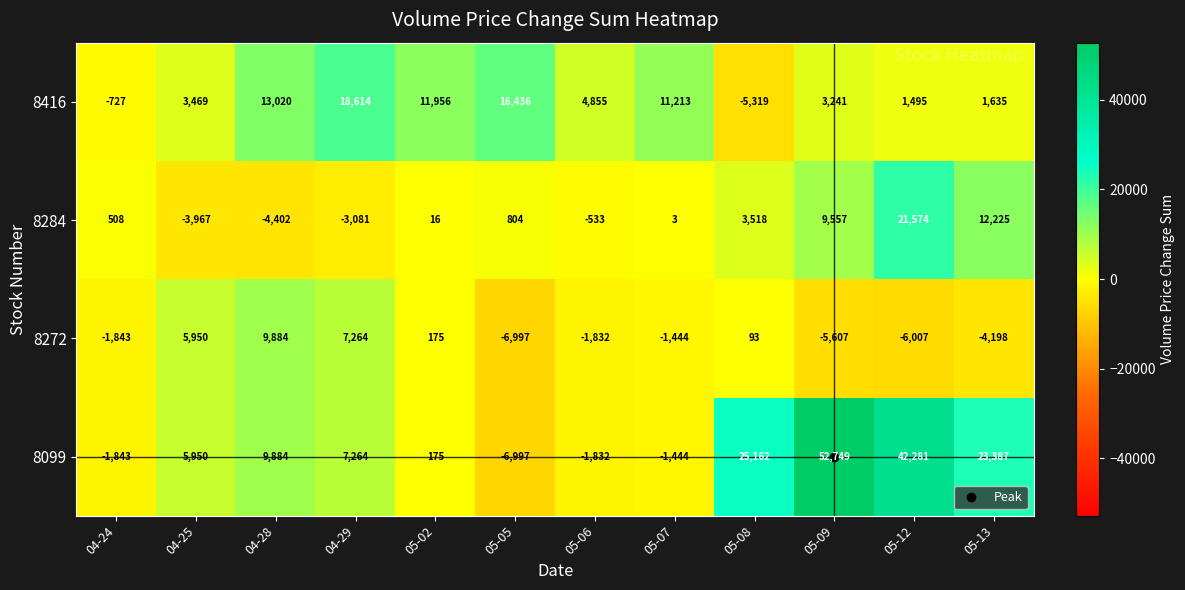

What is the minimum value shown in the chart?

-6997